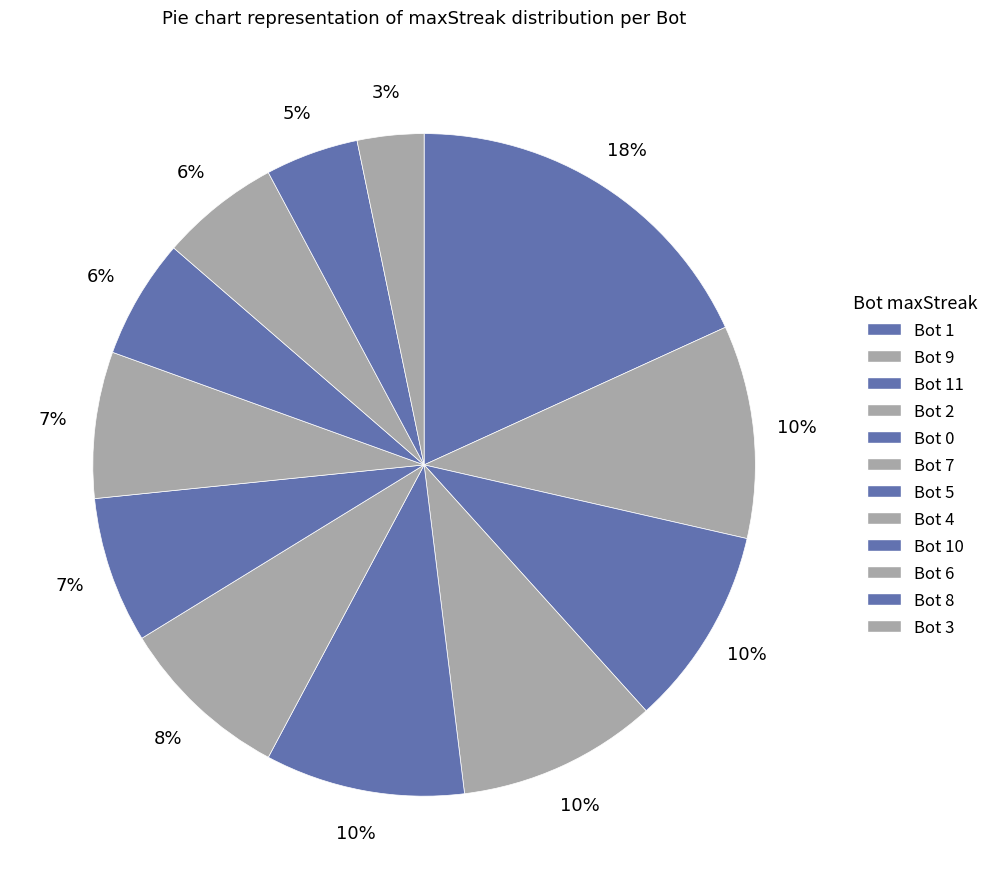

How many slices are in this pie chart?

12